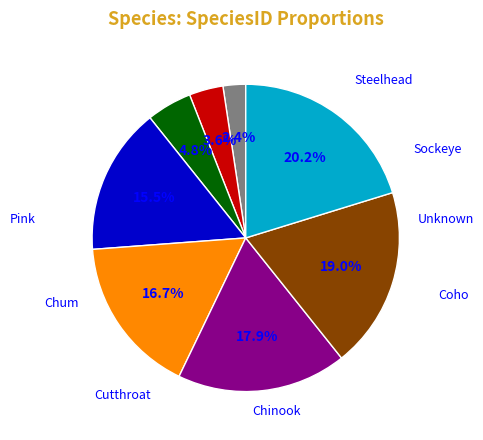

Is there any slice that represents more than half of the pie?

No